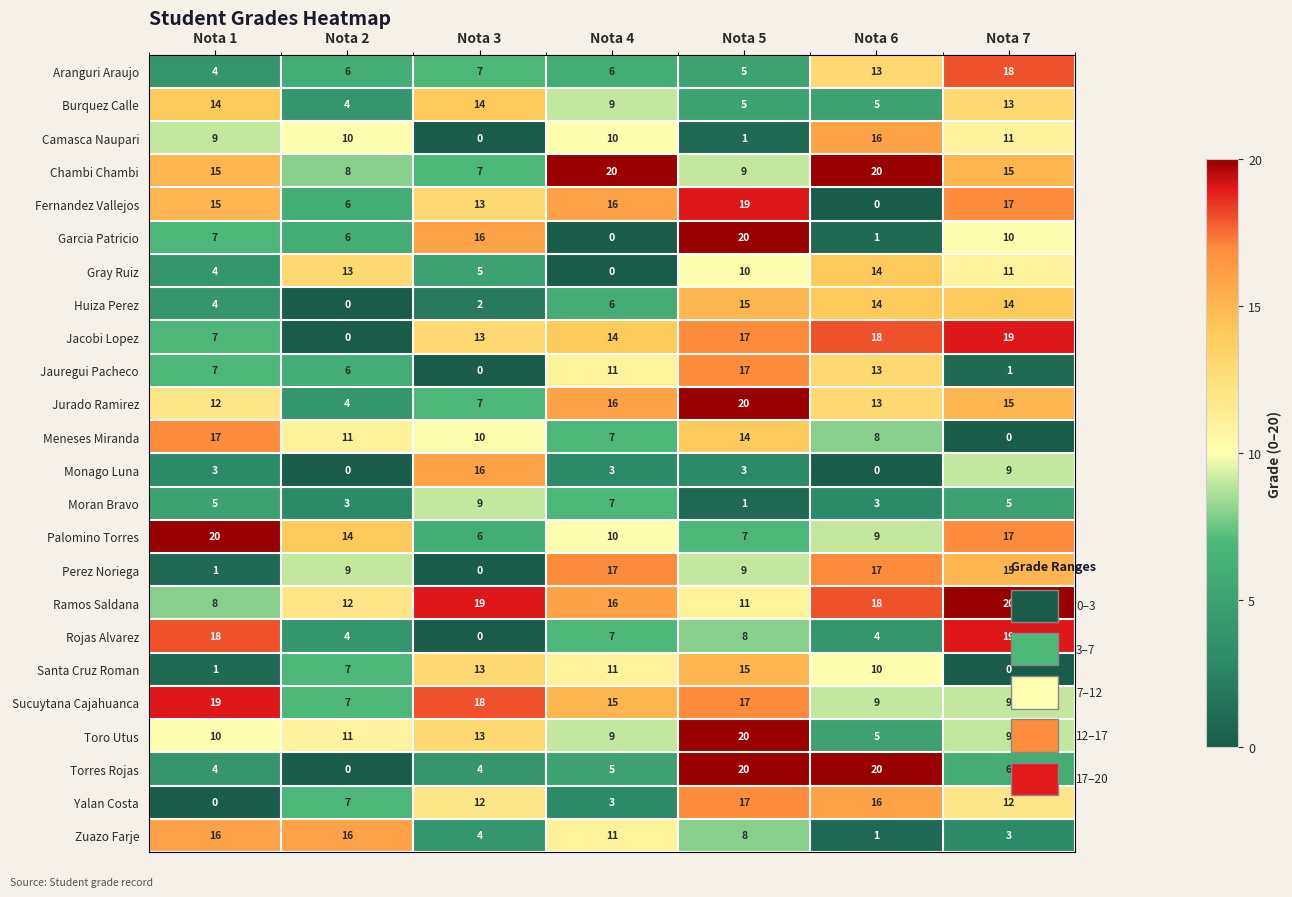

What is the total value across all series at Nota 3?

208